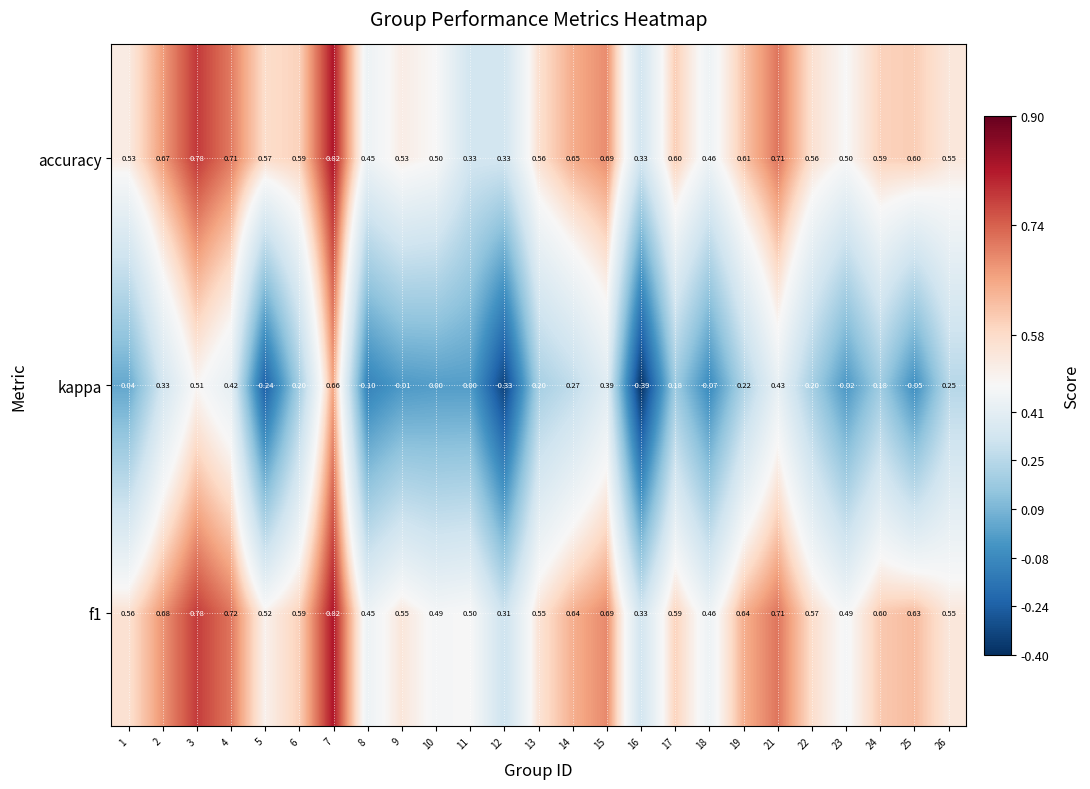

Which series has the widest spread of values?

kappa